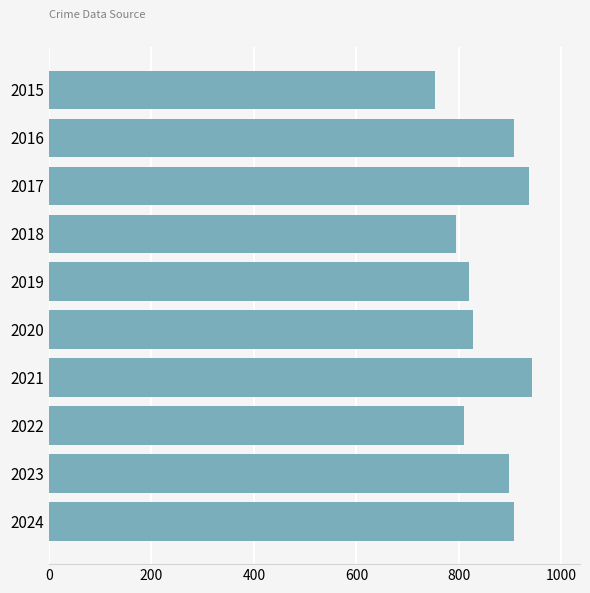

What is the minimum value shown in the chart?

754